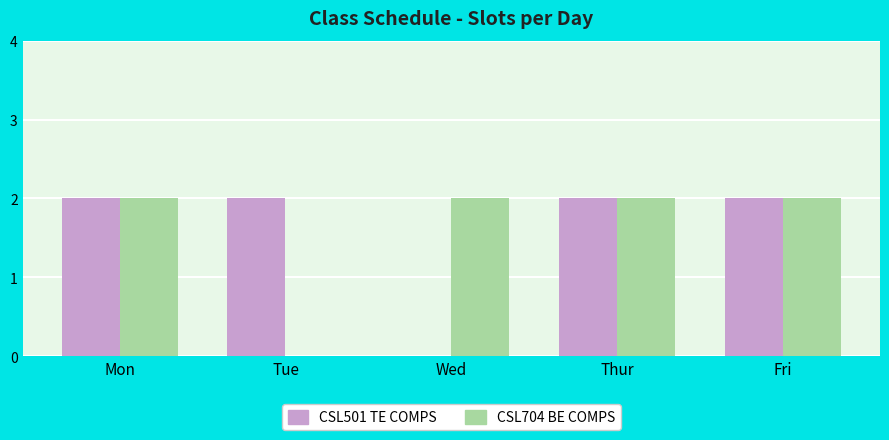

Is the value of CSL704 BE COMPS at Fri greater than the value of CSL501 TE COMPS at Wed?

Yes